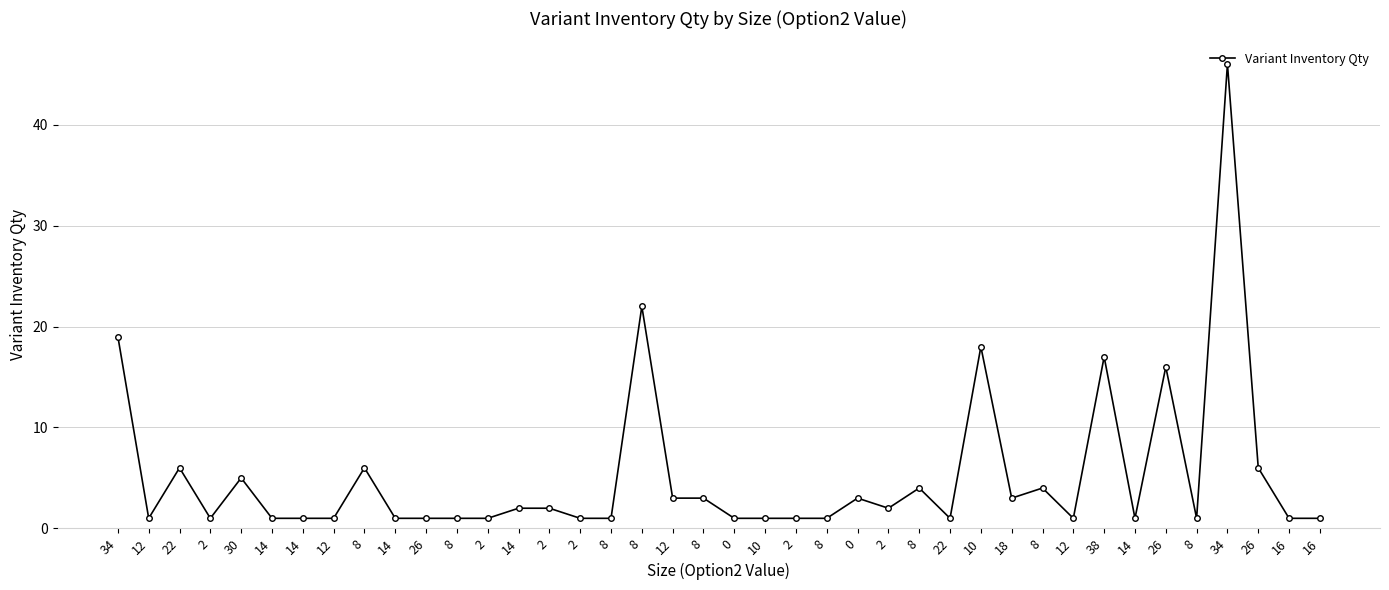

What is the ratio of the value at 8 to the value at 14?

1.0